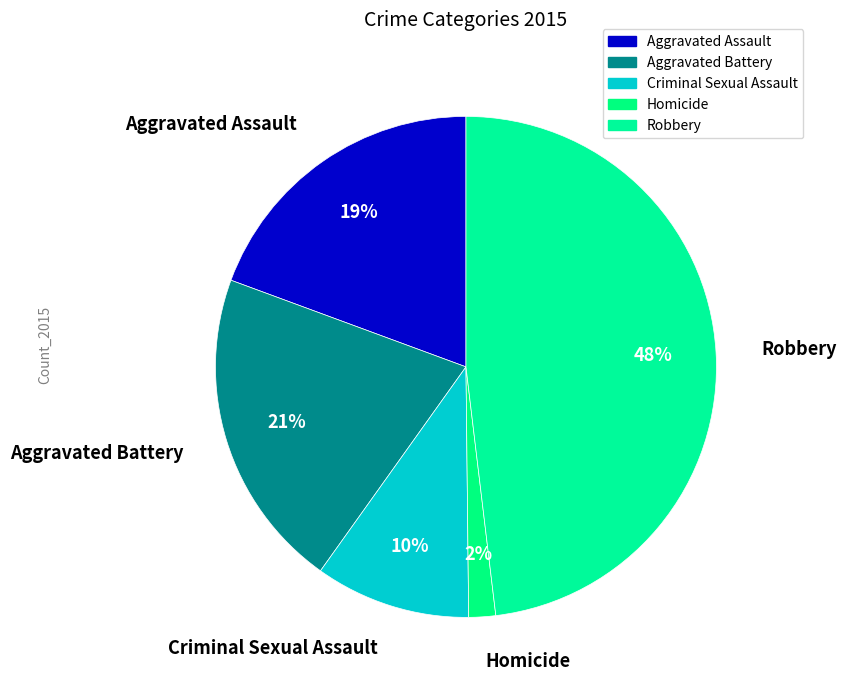

To the nearest percent, what is the difference between the largest and smallest slice percentages?

46%